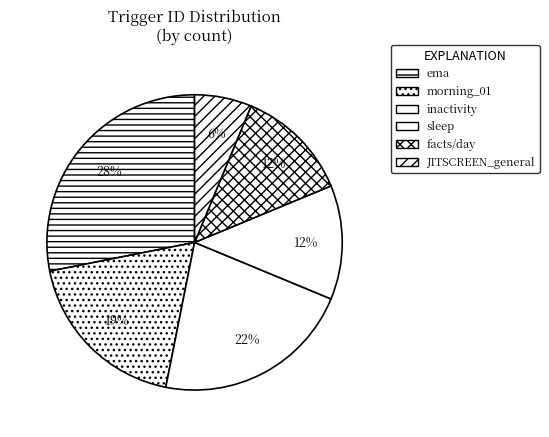

How many segments does this pie chart have?

6